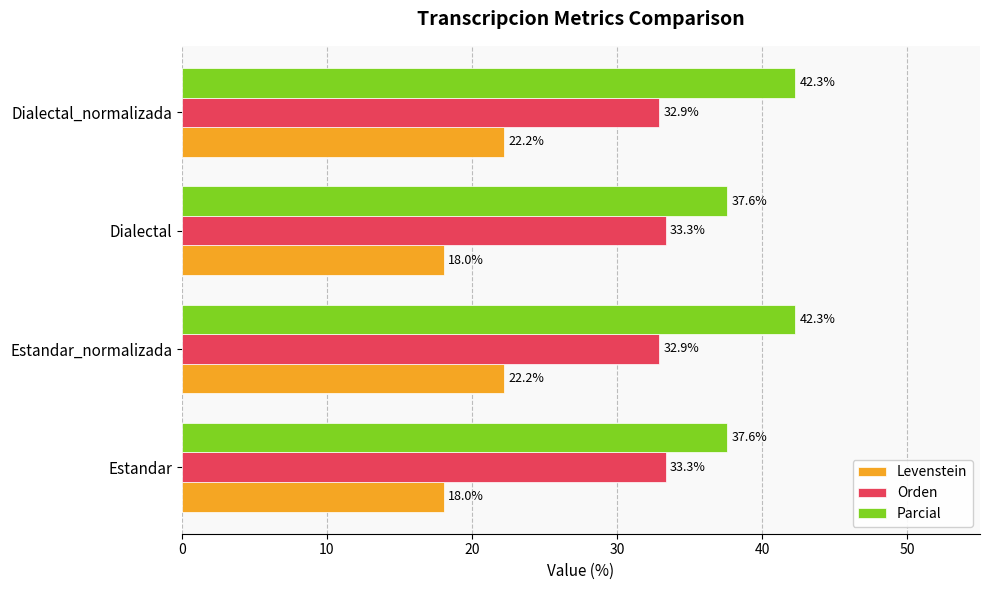

List the series in order of their overall mean, highest first.

Parcial, Orden, Levenstein